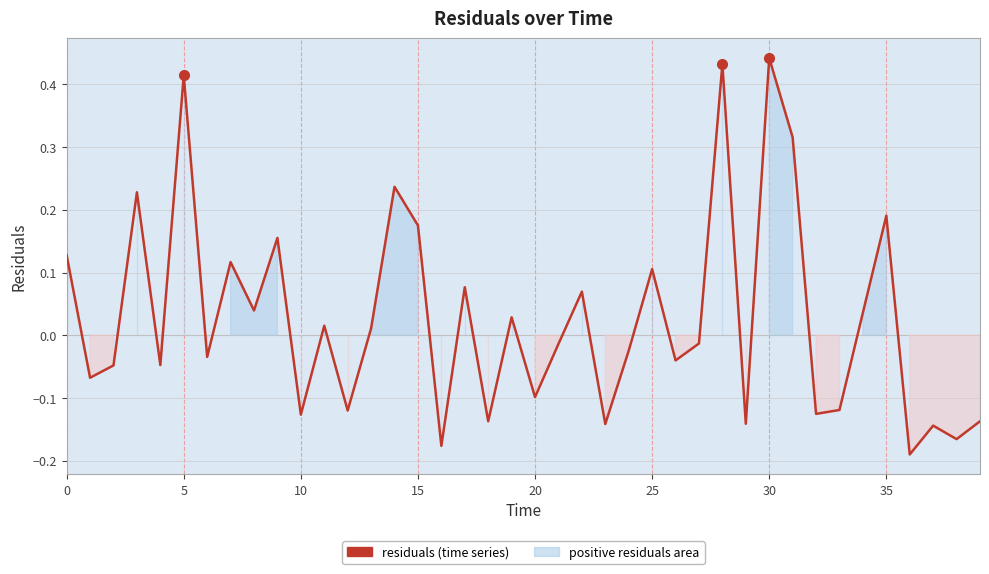

Where is the data nearest to the value 0?

13